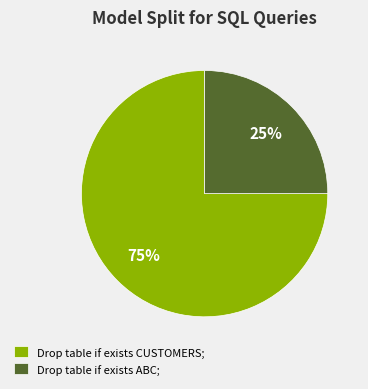

Which has a higher value, Drop table if exists ABC; or Drop table if exists CUSTOMERS;?

Drop table if exists CUSTOMERS;